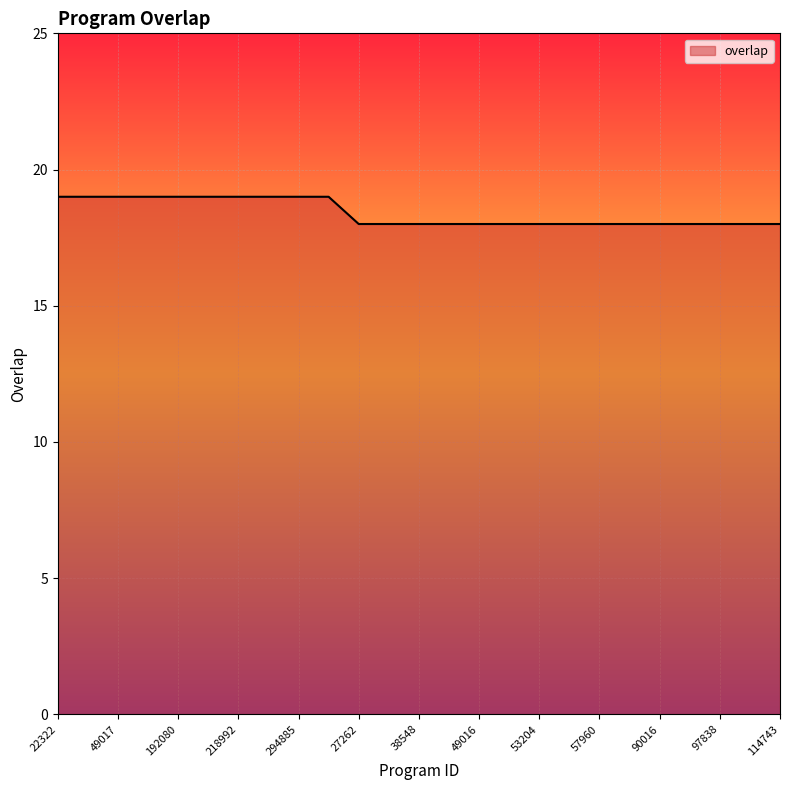

What is the smallest value displayed?

18